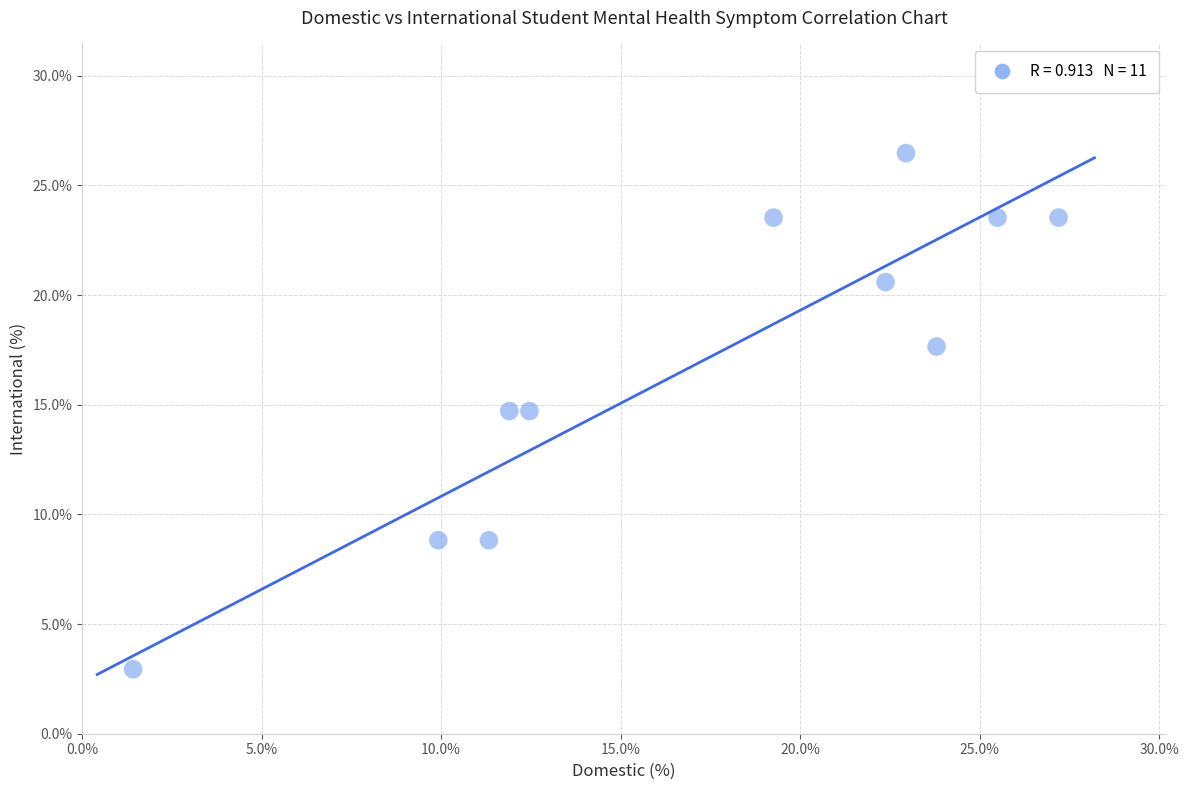

What is the range of X values (max minus min)?

25.8